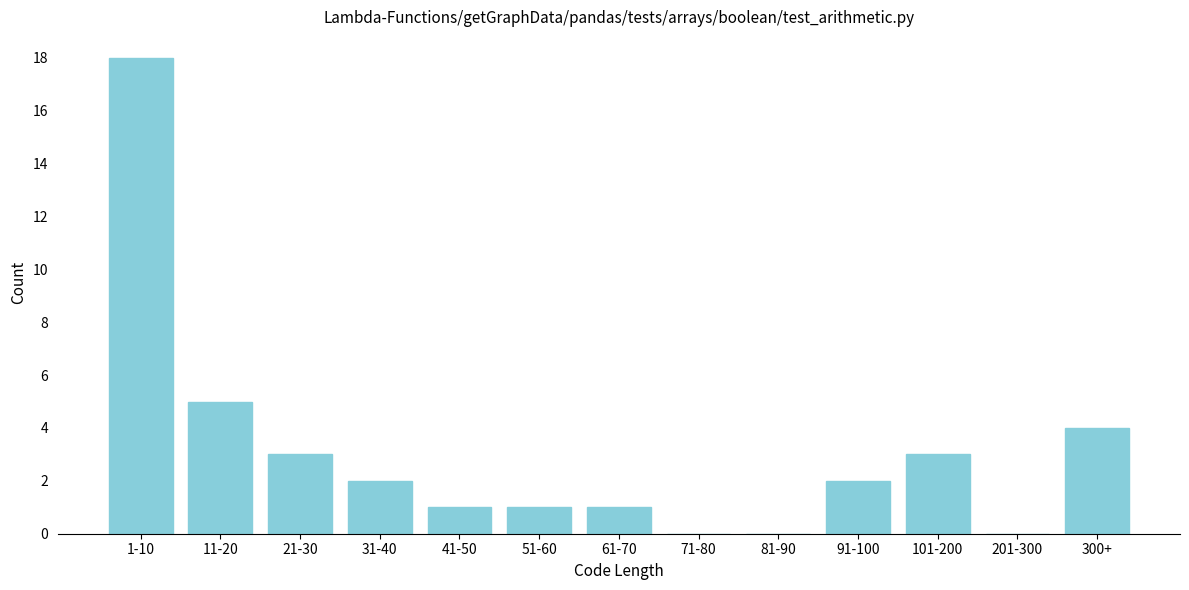

Reading left to right, what are all the values shown in this chart?

1-10=18	11-20=5	21-30=3	31-40=2	41-50=1	51-60=1	61-70=1	71-80=0	81-90=0	91-100=2	101-200=3	201-300=0	300+=4